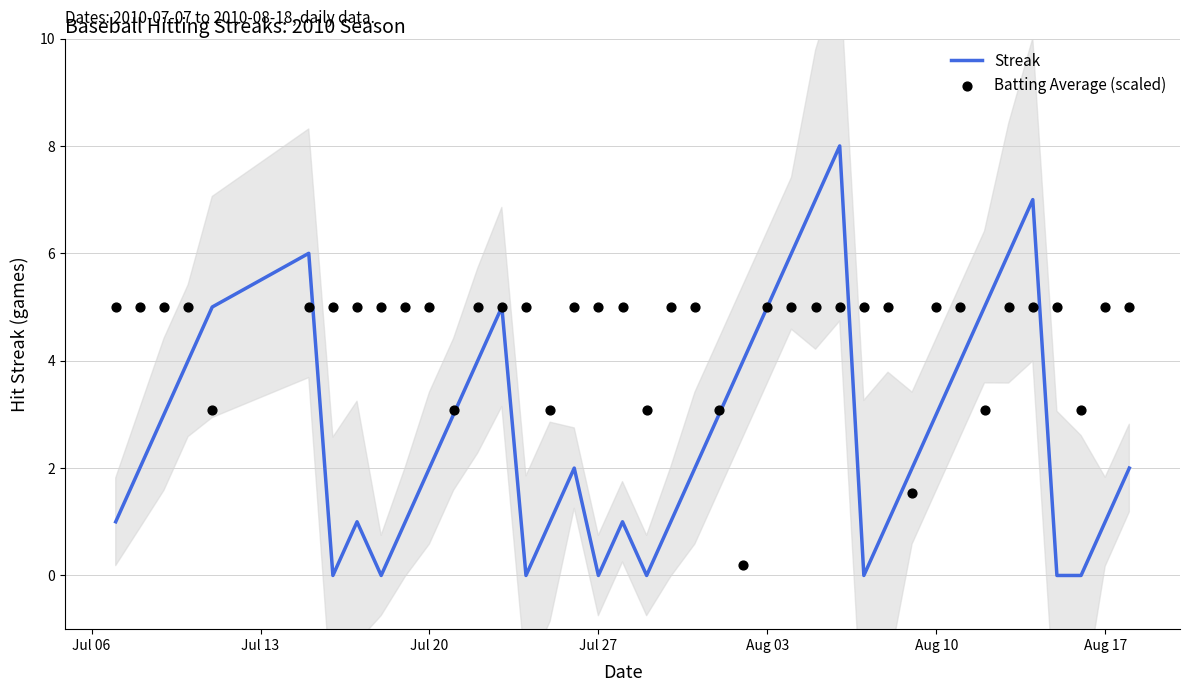

The value of Streak at Aug 03 is 8. True or false?

False